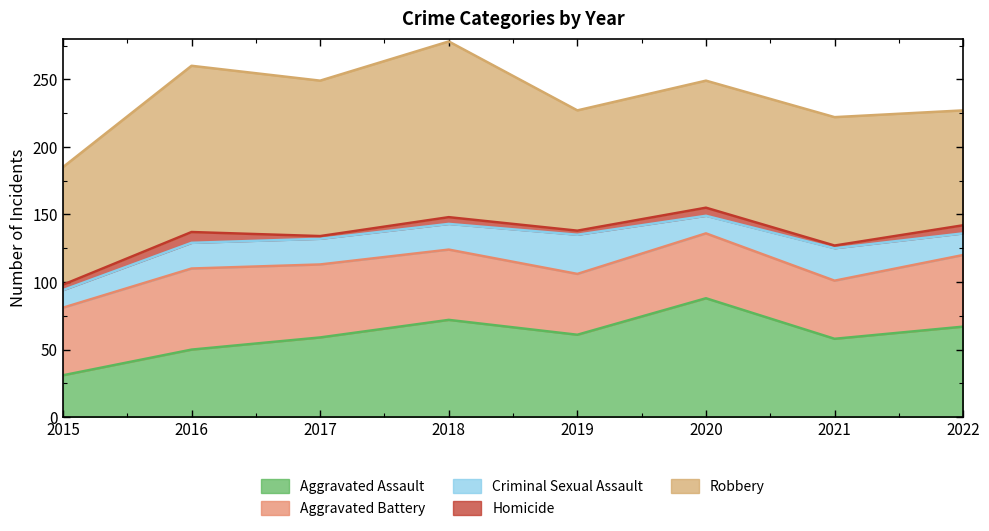

Which category has the highest value in the Aggravated Battery series?

2016